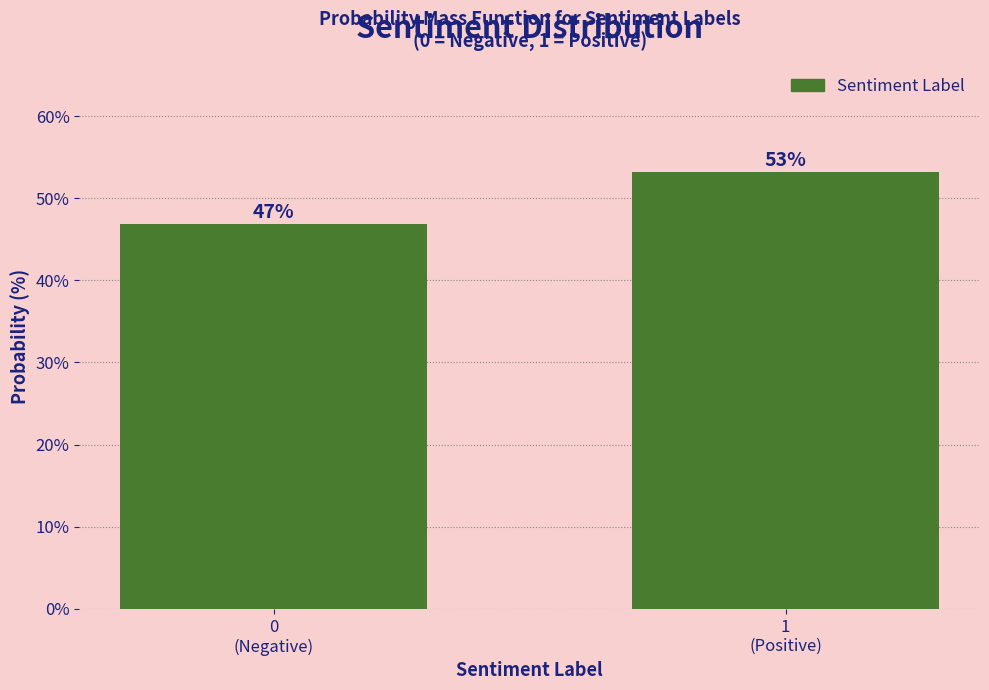

What is the smallest value displayed?

46.8